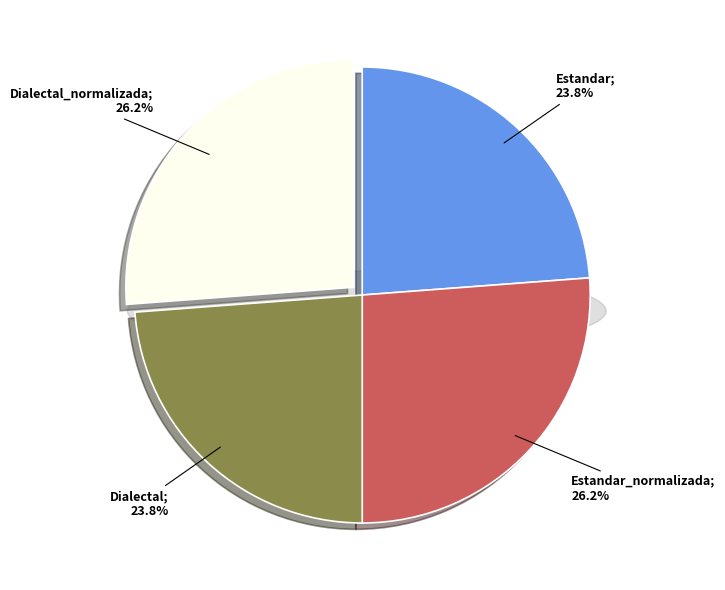

Which category has the biggest portion of the pie?

Estandar_normalizada